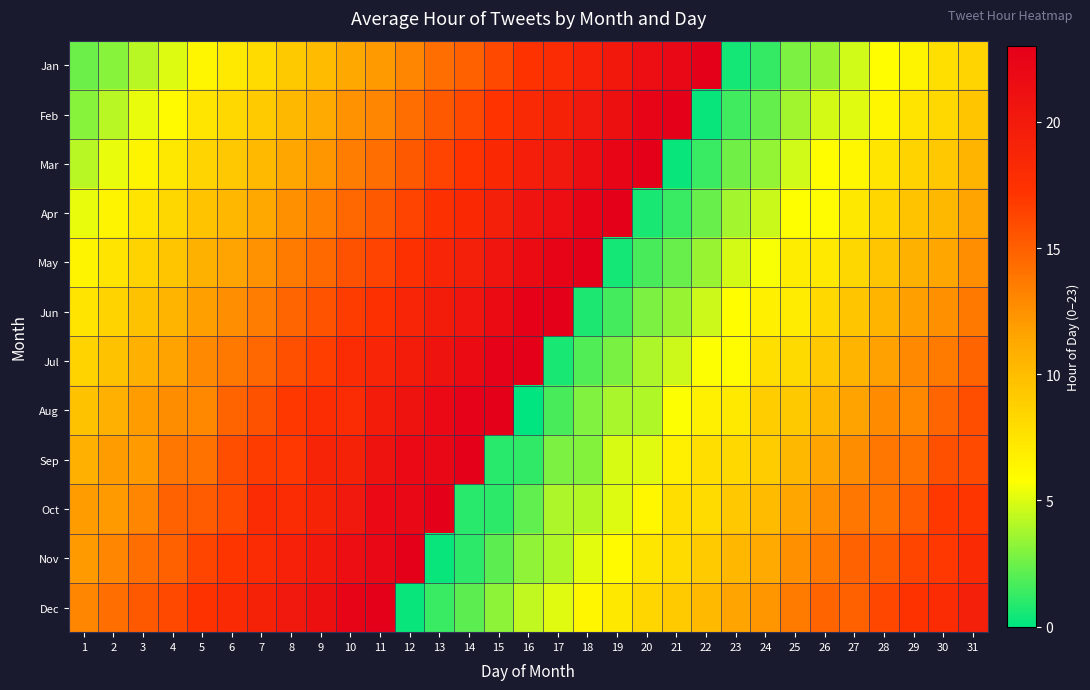

Reading left to right, extract all data points from this chart.

Jan: 1=2.5	2=3.1	3=4.2	4=5.0	5=6.3	6=7.1	7=8.0	8=9.2	9=10.1	10=11.3	11=12.0	12=13.1	13=14.2	14=15.0	15=16.1	16=17.3	17=18.0	18=19.2	19=20.1	20=21.3	21=22.0	22=23.1	23=0.5	24=1.2	25=2.8	26=3.5	27=4.7	28=5.9	29=6.4	30=7.8	31=8.5
Feb: 1=3.1	2=4.2	3=5.3	4=6.1	5=7.4	6=8.2	7=9.1	8=10.3	9=11.2	10=12.4	11=13.1	12=14.2	13=15.3	14=16.1	15=17.2	16=18.4	17=19.1	18=20.3	19=21.2	20=22.4	21=23.1	22=0.2	23=1.5	24=2.3	25=3.6	26=4.8	27=5.1	28=6.3	29=7.5	30=8.2	31=9.4
Mar: 1=4.2	2=5.3	3=6.4	4=7.2	5=8.5	6=9.3	7=10.2	8=11.4	9=12.3	10=13.5	11=14.2	12=15.3	13=16.4	14=17.2	15=18.3	16=19.5	17=20.2	18=21.4	19=22.3	20=23.5	21=0.2	22=1.3	23=2.6	24=3.4	25=4.7	26=5.9	27=6.2	28=7.4	29=8.6	30=9.3	31=10.5
Apr: 1=5.3	2=6.4	3=7.5	4=8.3	5=9.6	6=10.4	7=11.3	8=12.5	9=13.4	10=14.6	11=15.3	12=16.4	13=17.5	14=18.3	15=19.4	16=20.6	17=21.3	18=22.5	19=23.4	20=0.6	21=1.3	22=2.4	23=3.7	24=4.5	25=5.8	26=6.0	27=7.2	28=8.4	29=9.6	30=10.3	31=11.5
May: 1=6.4	2=7.5	3=8.6	4=9.4	5=10.7	6=11.5	7=12.4	8=13.6	9=14.5	10=15.7	11=16.4	12=17.5	13=18.6	14=19.4	15=20.5	16=21.7	17=22.4	18=23.6	19=0.5	20=1.7	21=2.4	22=3.5	23=4.8	24=5.6	25=6.9	26=7.1	27=8.3	28=9.5	29=10.7	30=11.4	31=12.6
Jun: 1=7.5	2=8.6	3=9.7	4=10.5	5=11.8	6=12.6	7=13.5	8=14.7	9=15.6	10=16.8	11=17.5	12=18.6	13=19.7	14=20.5	15=21.6	16=22.8	17=23.5	18=0.7	19=1.6	20=2.8	21=3.5	22=4.6	23=5.9	24=6.7	25=7.0	26=8.2	27=9.4	28=10.6	29=11.8	30=12.5	31=13.7
Jul: 1=8.6	2=9.7	3=10.8	4=11.6	5=12.9	6=13.7	7=14.6	8=15.8	9=16.7	10=17.9	11=18.6	12=19.7	13=20.8	14=21.6	15=22.7	16=23.9	17=0.6	18=1.8	19=2.7	20=3.9	21=4.6	22=5.7	23=6.0	24=7.8	25=8.1	26=9.3	27=10.5	28=11.7	29=12.9	30=13.6	31=14.8
Aug: 1=9.7	2=10.8	3=11.9	4=12.7	5=13.0	6=14.8	7=15.7	8=16.9	9=17.8	10=18.0	11=19.7	12=20.8	13=21.9	14=22.7	15=23.8	16=0.0	17=1.7	18=2.9	19=3.8	20=4.0	21=5.7	22=6.8	23=7.1	24=8.9	25=9.2	26=10.4	27=11.6	28=12.8	29=13.0	30=14.7	31=15.9
Sep: 1=10.8	2=11.9	3=12.0	4=13.8	5=14.1	6=15.9	7=16.8	8=17.0	9=18.9	10=19.1	11=20.8	12=21.9	13=22.0	14=23.8	15=0.9	16=1.1	17=2.8	18=3.0	19=4.9	20=5.1	21=6.8	22=7.9	23=8.2	24=9.0	25=10.3	26=11.5	27=12.7	28=13.9	29=14.1	30=15.8	31=16.0
Oct: 1=11.9	2=12.0	3=13.1	4=14.9	5=15.2	6=16.0	7=17.9	8=18.1	9=19.0	10=20.2	11=21.9	12=22.0	13=23.1	14=0.9	15=1.0	16=2.2	17=3.9	18=4.1	19=5.0	20=6.2	21=7.9	22=8.0	23=9.3	24=10.1	25=11.4	26=12.6	27=13.8	28=14.0	29=15.2	30=16.9	31=17.1
Nov: 1=12.0	2=13.1	3=14.2	4=15.0	5=16.3	6=17.1	7=18.0	8=19.2	9=20.1	10=21.3	11=22.0	12=23.1	13=0.2	14=1.0	15=2.1	16=3.3	17=4.0	18=5.2	19=6.1	20=7.3	21=8.0	22=9.1	23=10.4	24=11.2	25=12.5	26=13.7	27=14.9	28=15.1	29=16.3	30=17.0	31=18.2
Dec: 1=13.1	2=14.2	3=15.3	4=16.1	5=17.4	6=18.2	7=19.1	8=20.3	9=21.2	10=22.4	11=23.1	12=0.2	13=1.3	14=2.1	15=3.2	16=4.4	17=5.1	18=6.3	19=7.2	20=8.4	21=9.1	22=10.2	23=11.5	24=12.3	25=13.6	26=14.8	27=15.0	28=16.2	29=17.4	30=18.1	31=19.3